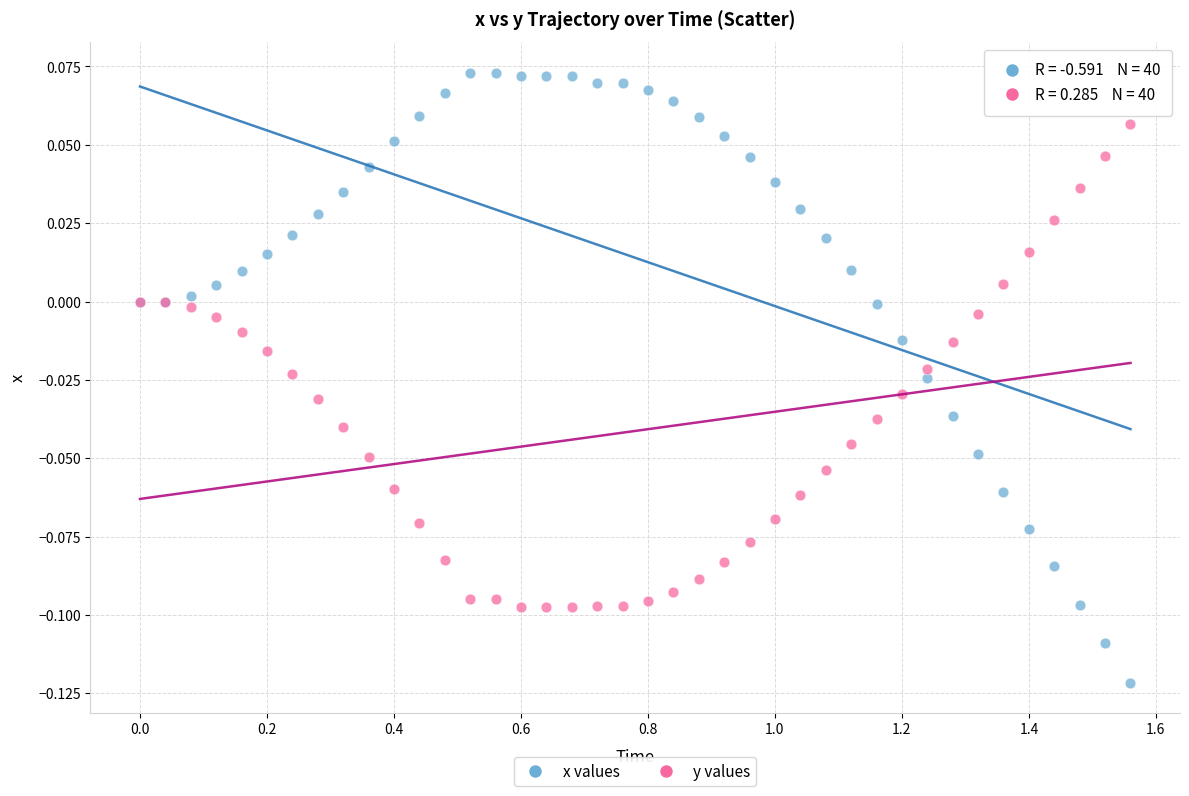

Which series contains the highest Y value?

x values